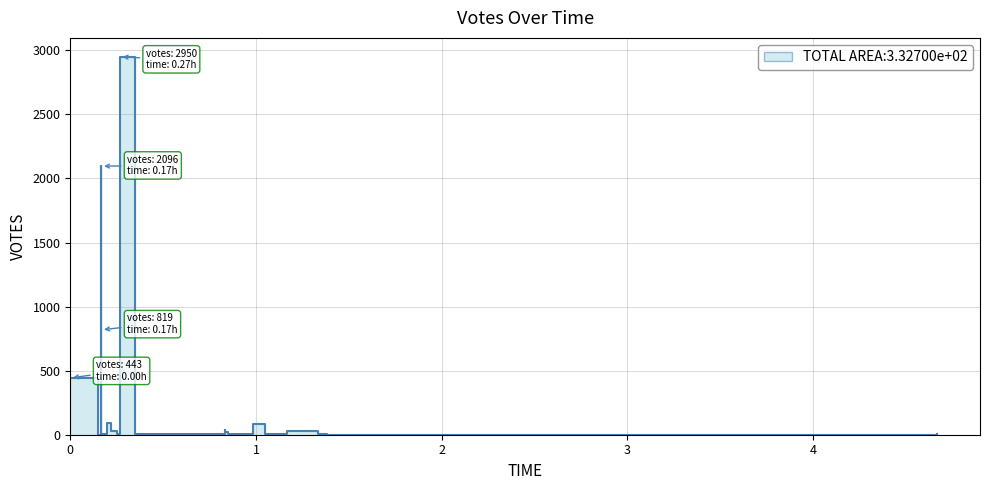

Count the number of data series in this chart.

1